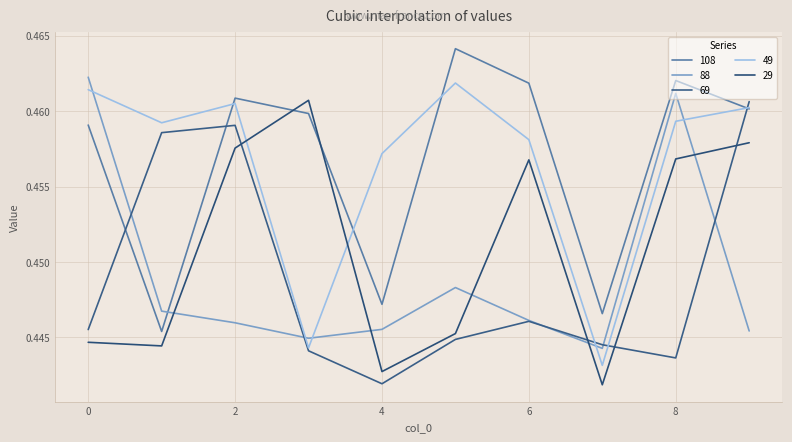

Does the chart display data point markers on the line(s)?

No